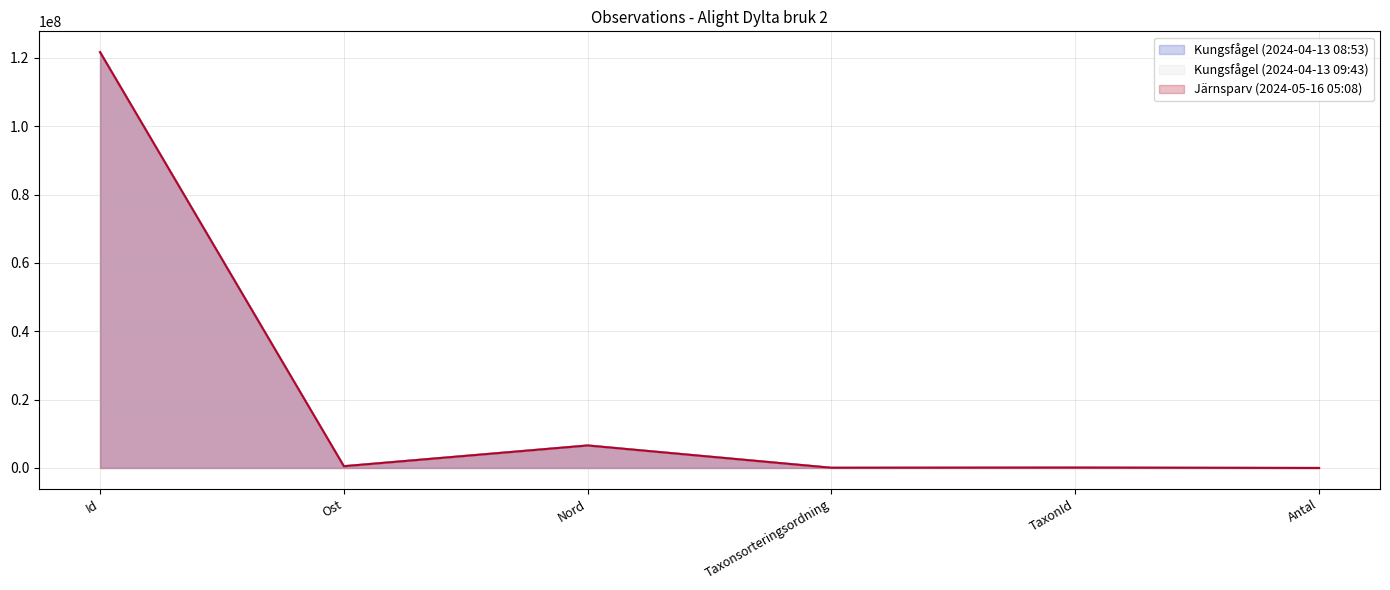

Which series has the largest range (max minus min)?

Järnsparv (2024-05-16 05:08)